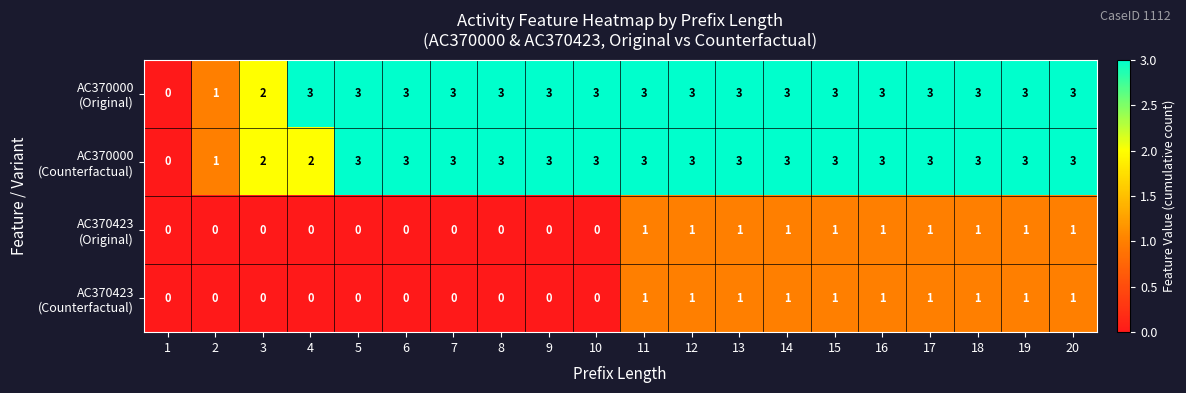

What is the total value across all series at 4?

5